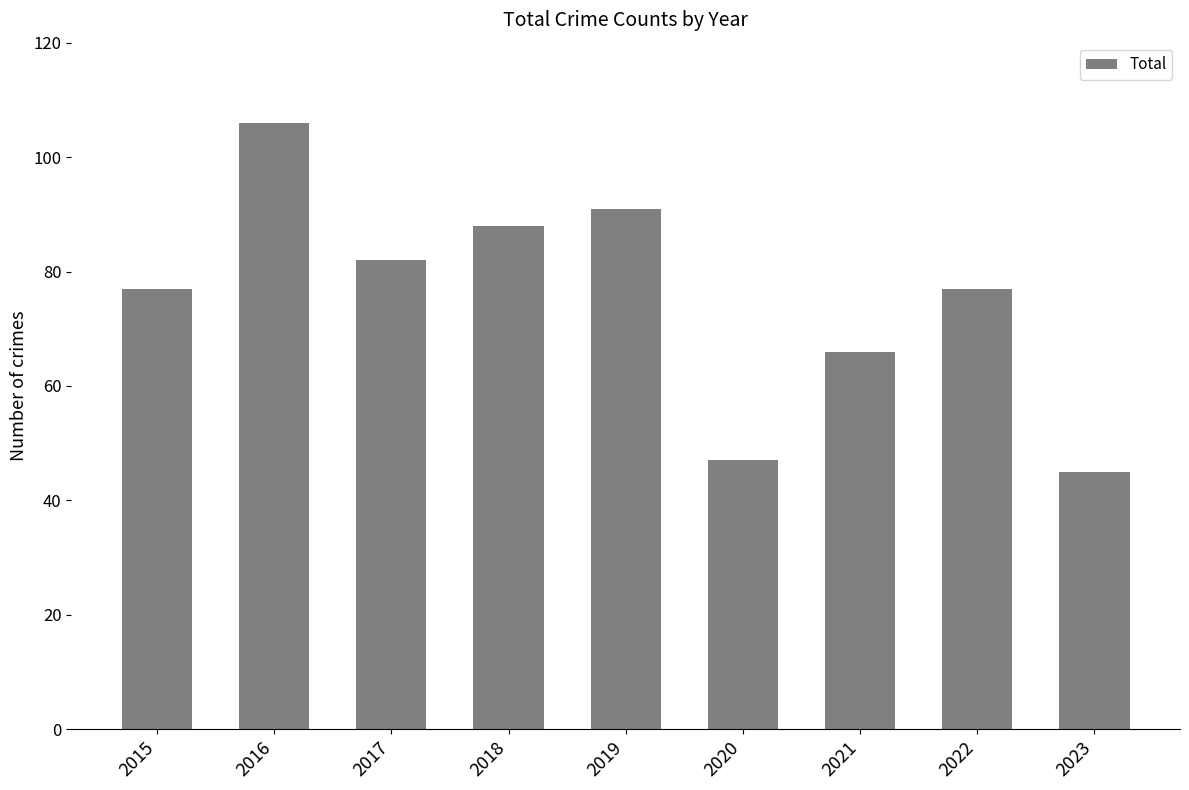

Reading left to right, extract all data points from this chart.

77	106	82	88	91	47	66	77	45